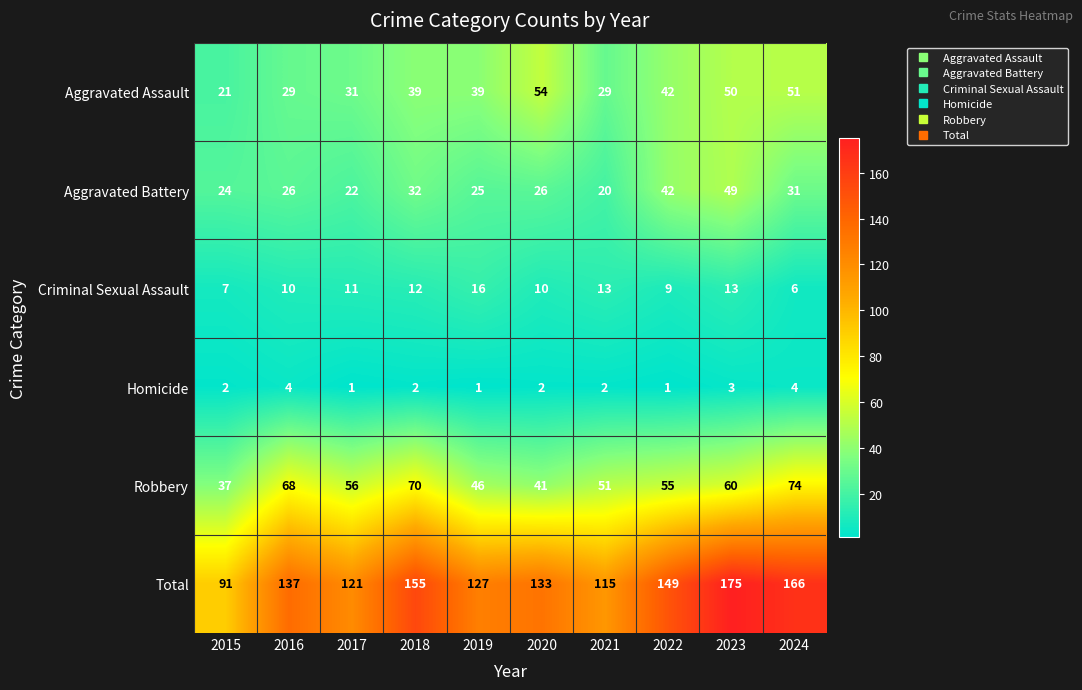

Rank the series at 2019 from lowest to highest value.

Homicide, Criminal Sexual Assault, Aggravated Battery, Aggravated Assault, Robbery, Total